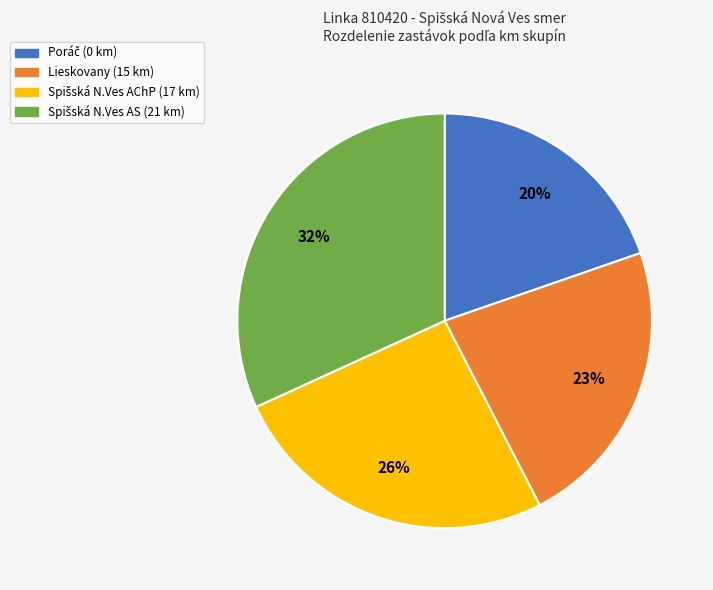

Is there any slice that represents more than half of the pie?

No